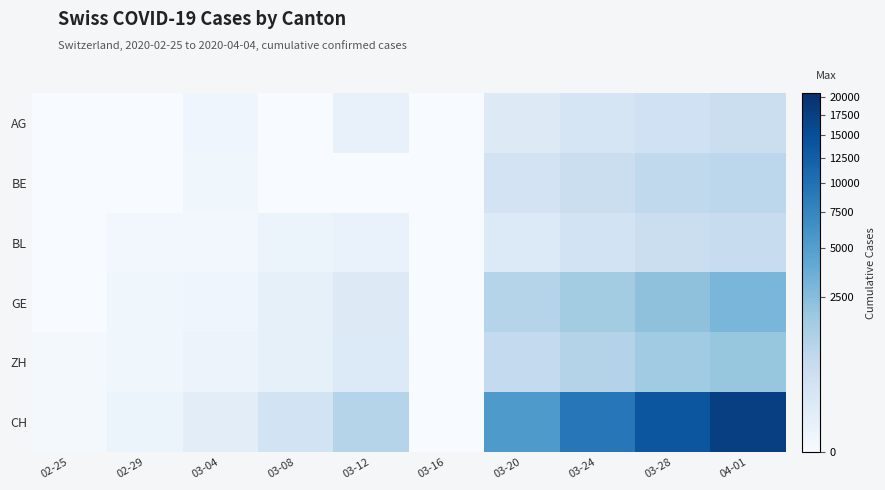

Count the number of categories in the chart.

10